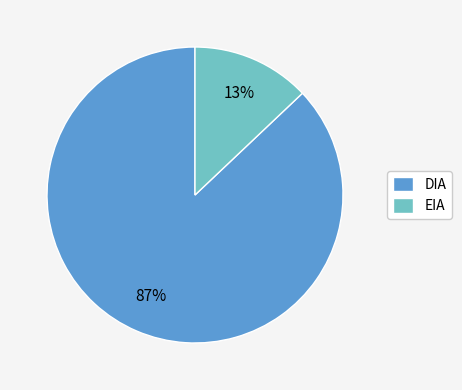

Does any single category account for the majority?

Yes